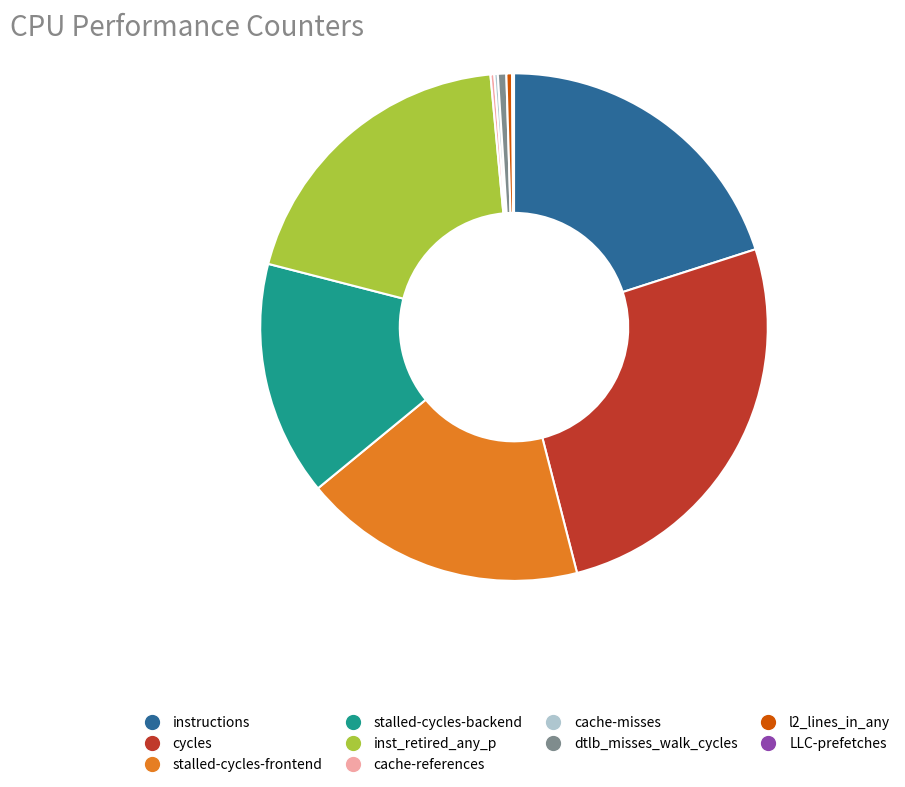

Is there any slice that represents more than half of the pie?

No